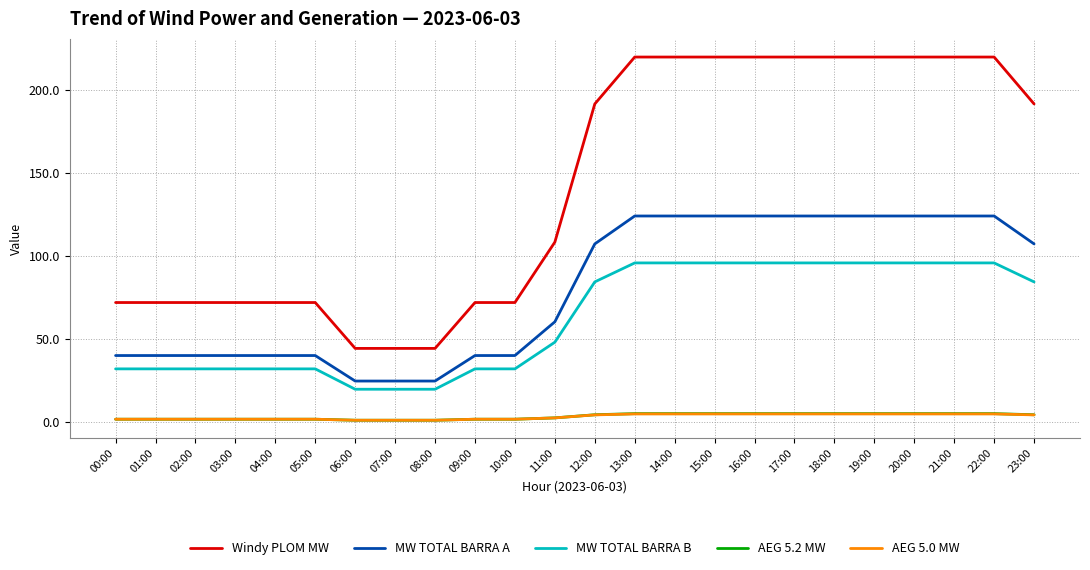

Which series has the largest range (max minus min)?

Windy PLOM MW